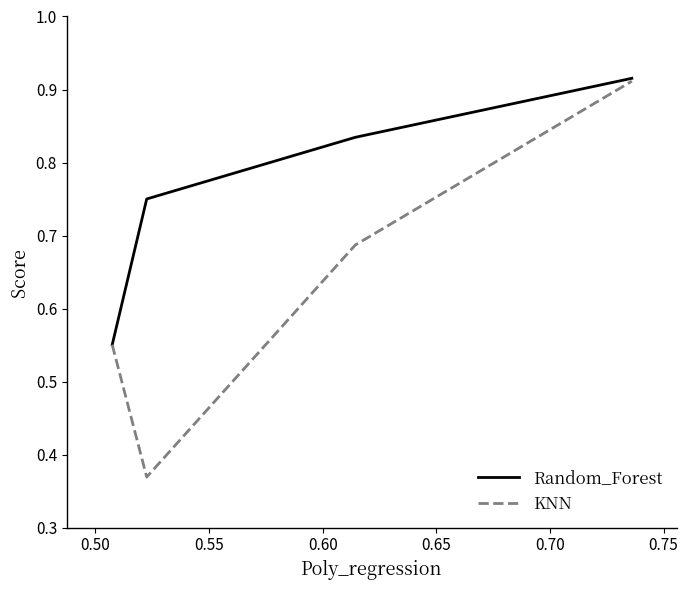

At how many categories does at least one series exceed 0?

4